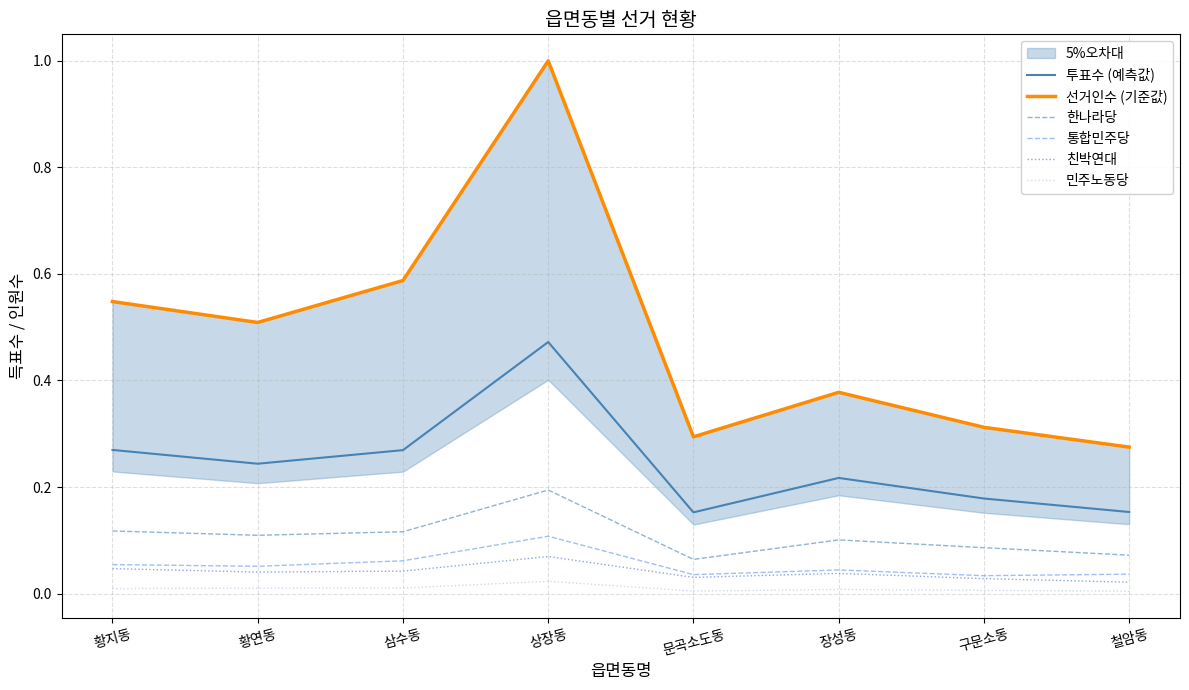

Reading left to right, transcribe all the data shown in this chart.

투표수 (예측값): 0.3	0.2	0.3	0.5	0.2	0.2	0.2	0.2
선거인수 (기준값): 0.5	0.5	0.6	1.0	0.3	0.4	0.3	0.3
한나라당: 0.1	0.1	0.1	0.2	0.1	0.1	0.1	0.1
통합민주당: 0.1	0.1	0.1	0.1	0.0	0.0	0.0	0.0
친박연대: 0.0	0.0	0.0	0.1	0.0	0.0	0.0	0.0
민주노동당: 0.0	0.0	0.0	0.0	0.0	0.0	0.0	0.0